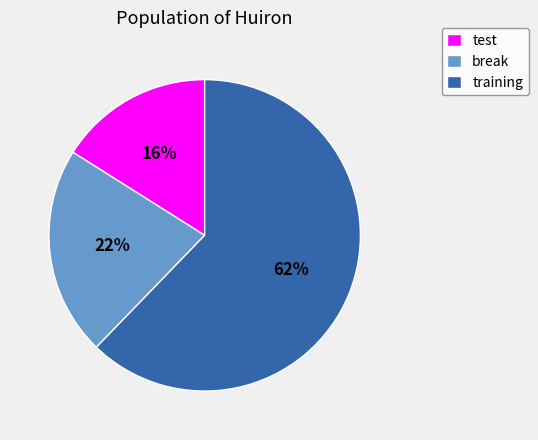

What is the ratio of the value at test to the value at break?

0.7